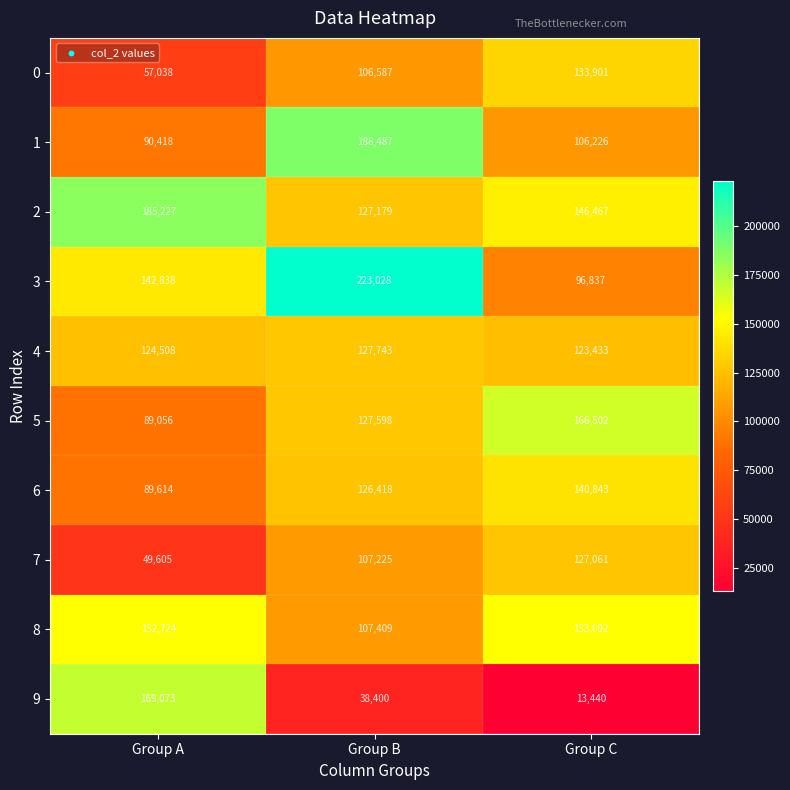

How many distinct data groups are displayed?

10